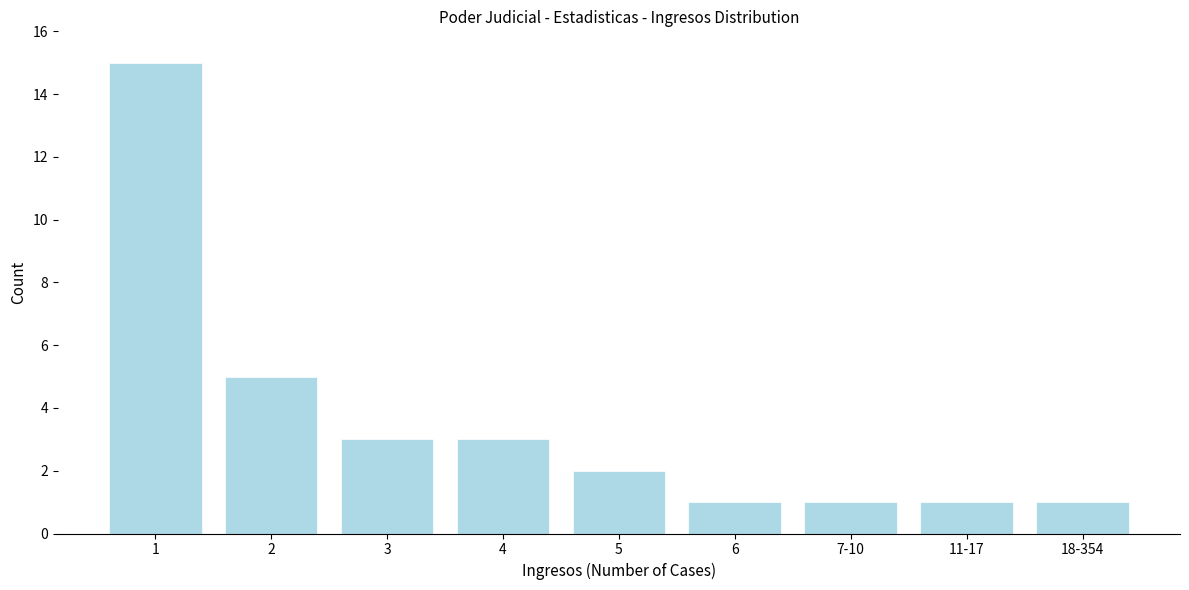

Reading left to right, extract all data points from this chart.

1=15	2=5	3=3	4=3	5=2	6=1	7-10=1	11-17=1	18-354=1